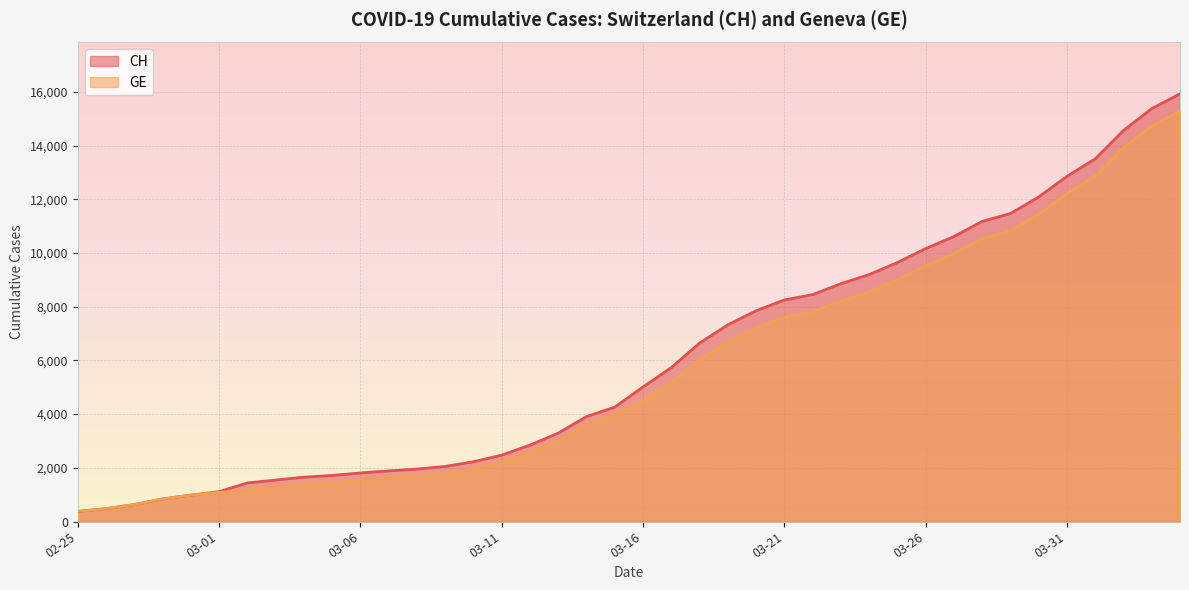

Rank the series at 2020-03-28 from lowest to highest value.

GE, CH